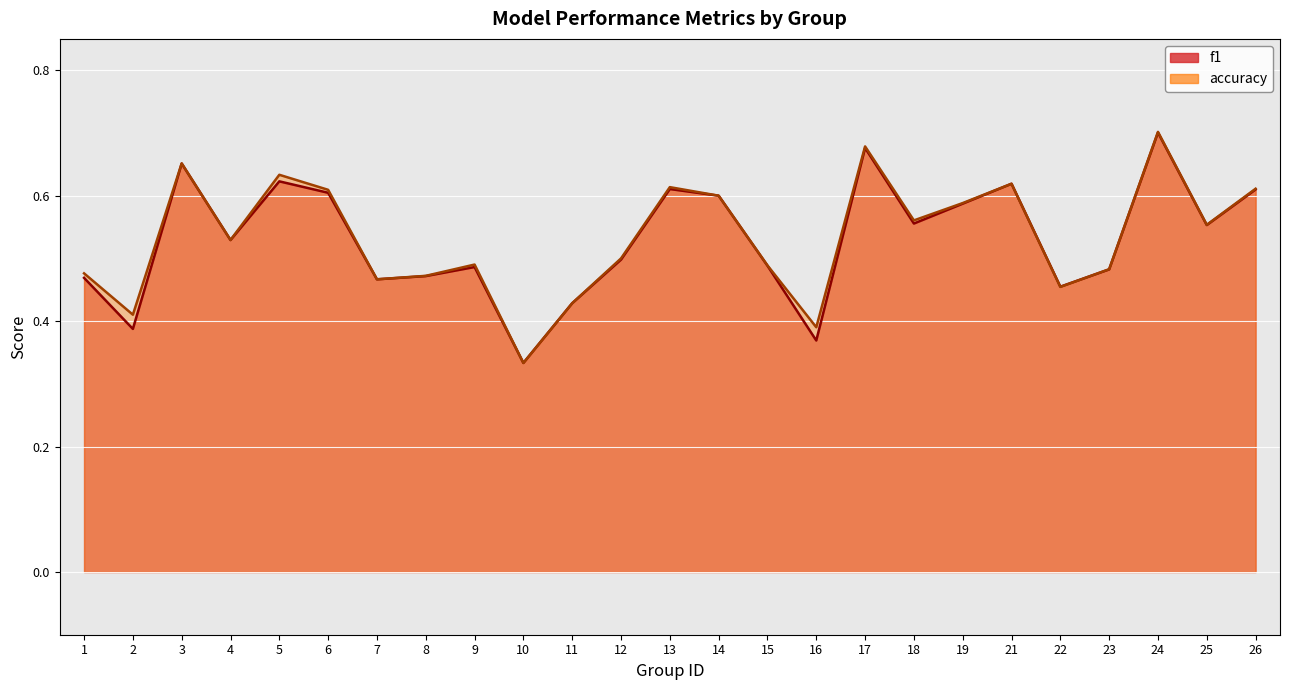

Which category has the highest value across all series?

24